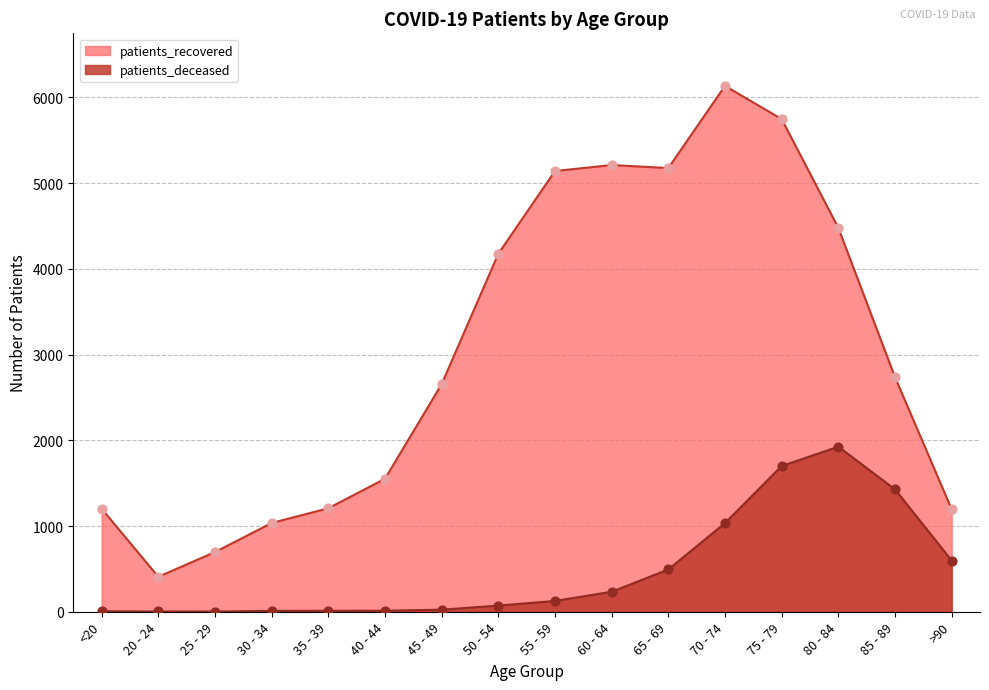

Which series has the largest total across all categories?

patients_recovered